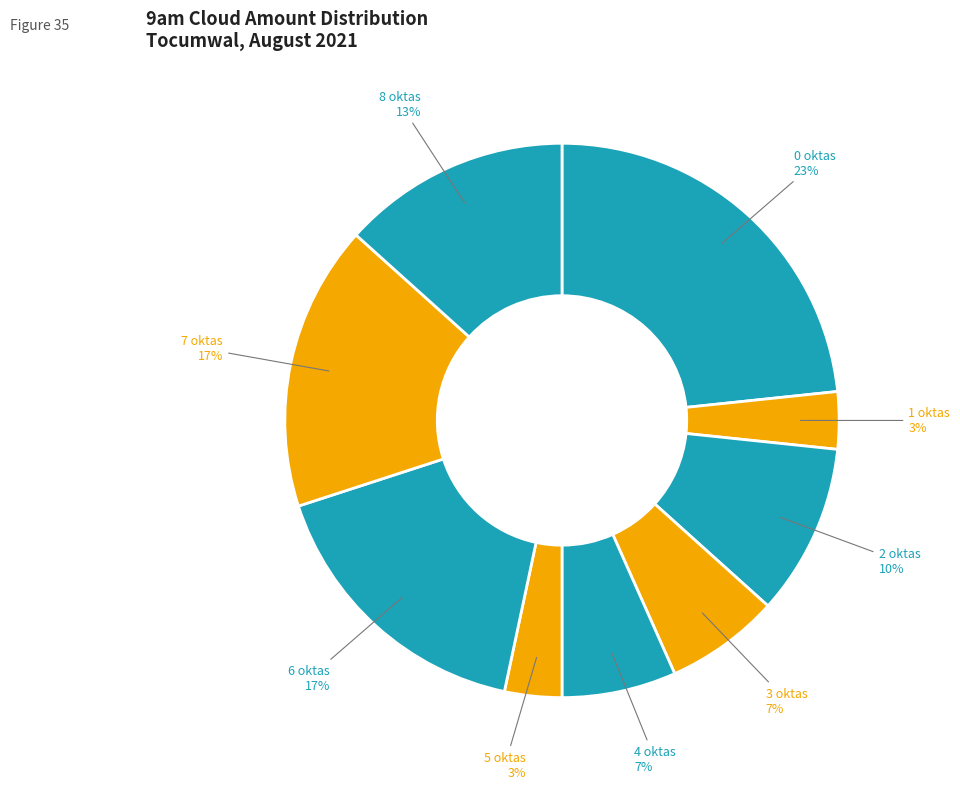

What is the largest slice in the pie chart?

0 oktas